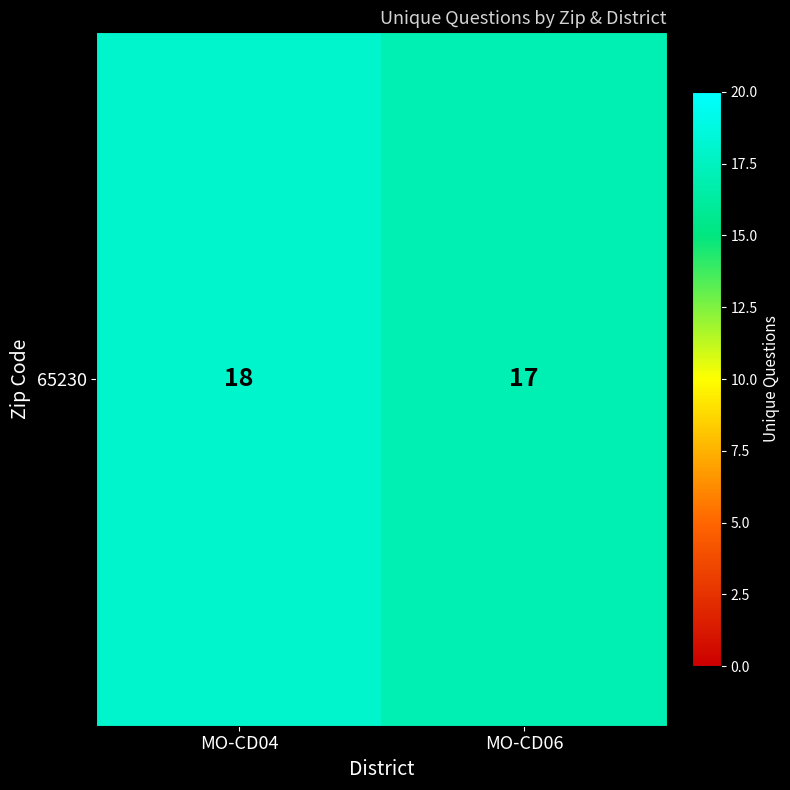

Reading right to left, list all the values displayed in this chart.

17	18